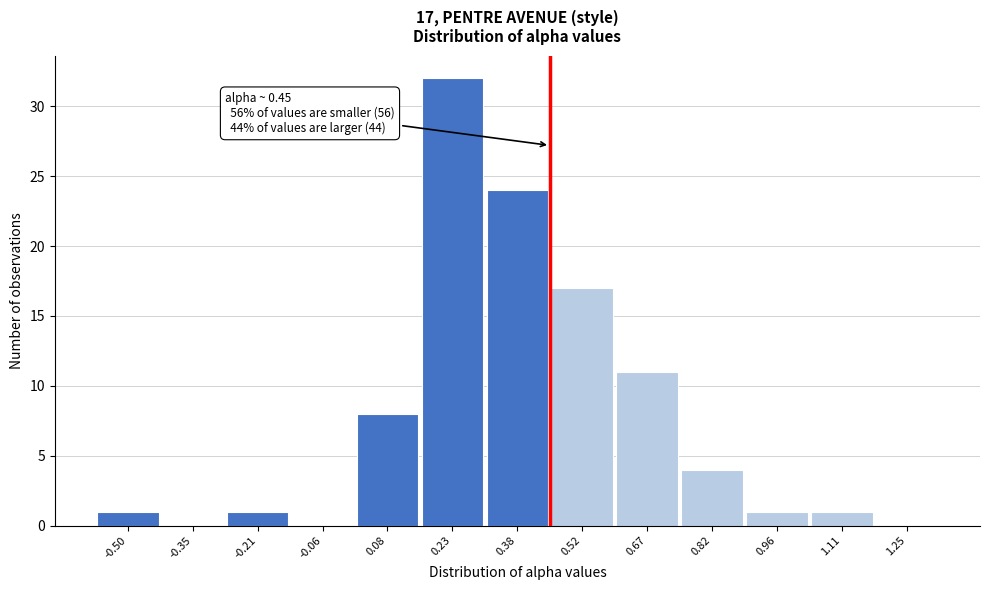

Reading right to left, list all the values displayed in this chart.

1.25=0	1.11=1	0.96=1	0.82=4	0.67=11	0.52=17	0.38=24	0.23=32	0.08=8	-0.06=0	-0.21=1	-0.35=0	-0.50=1